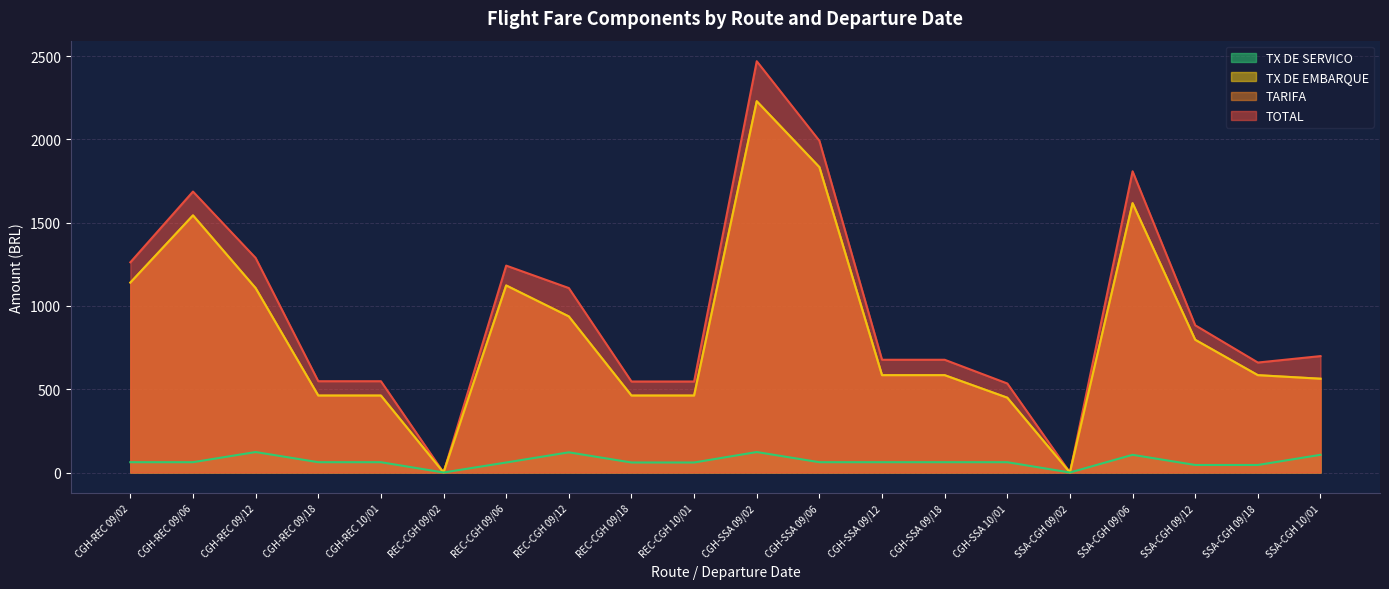

What is the total value across all series at CGH-REC 09/02?

3605.2